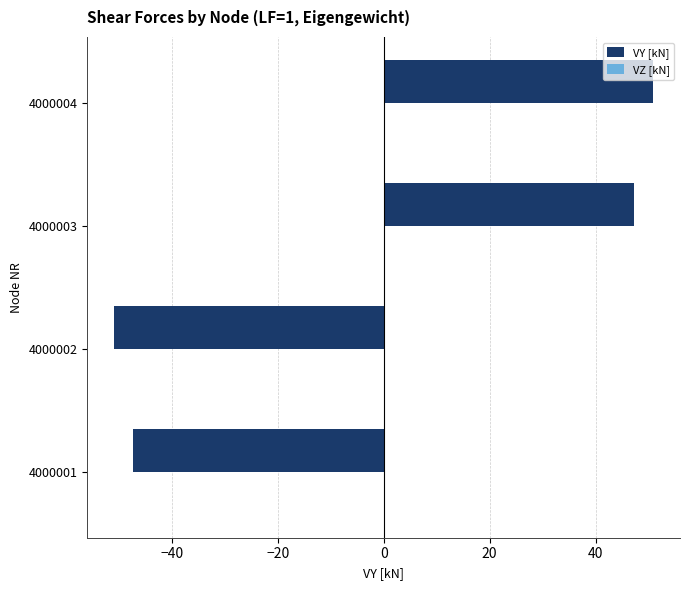

What is the sum of the values at 4000004 and 4000003?

98.1